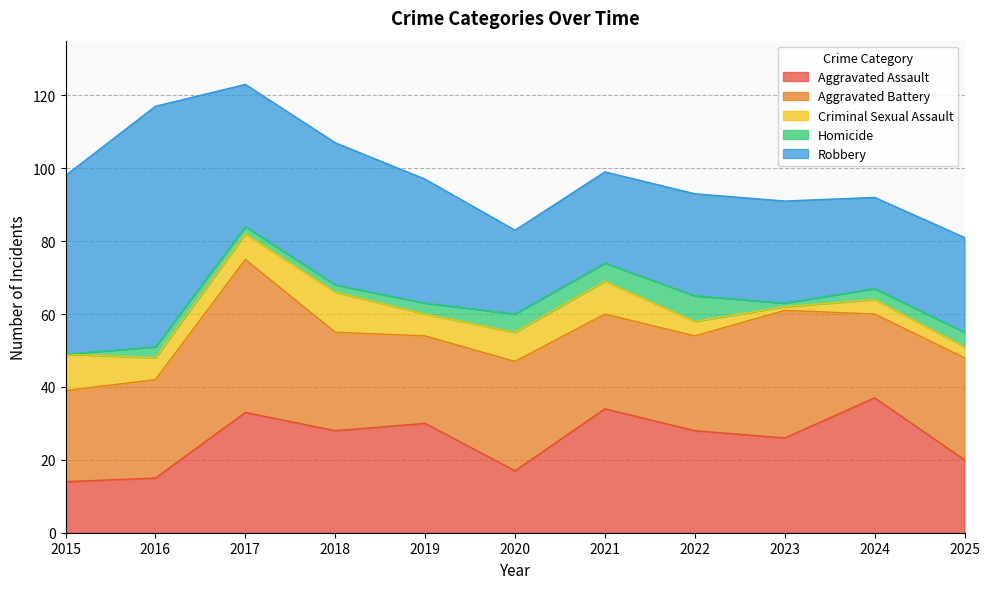

True or false: Homicide has a value of 3 at 2019.

True